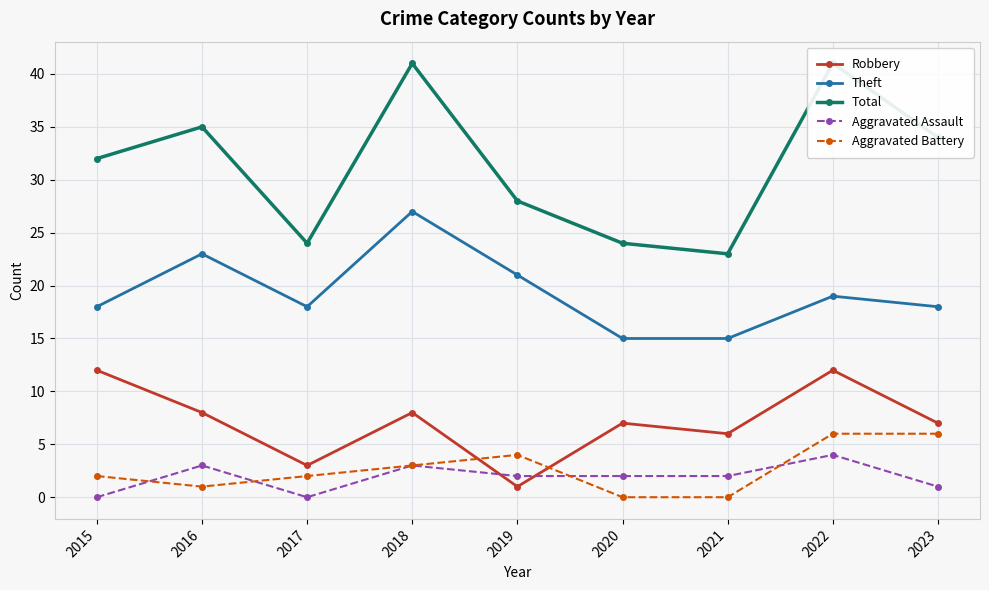

What is the value of the Robbery point at the 8th from the left?

12